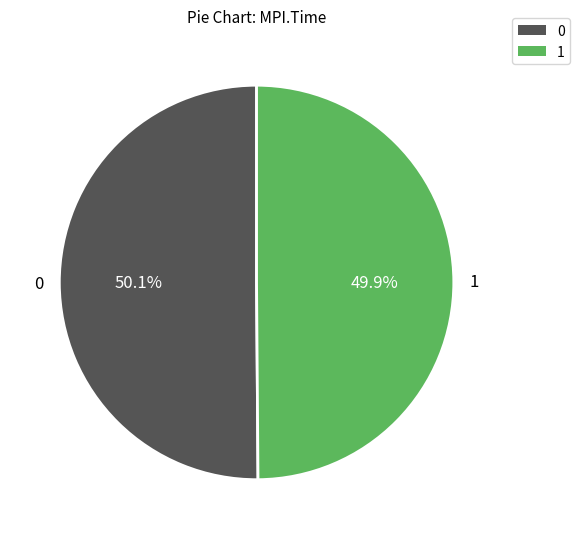

Do 1 and 0 together represent more than half of the pie?

Yes